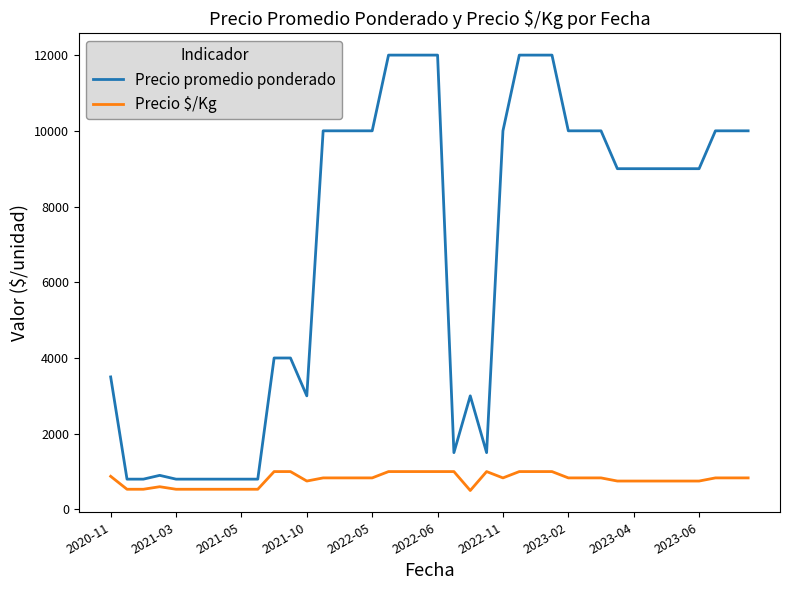

What is the smallest value displayed?

500